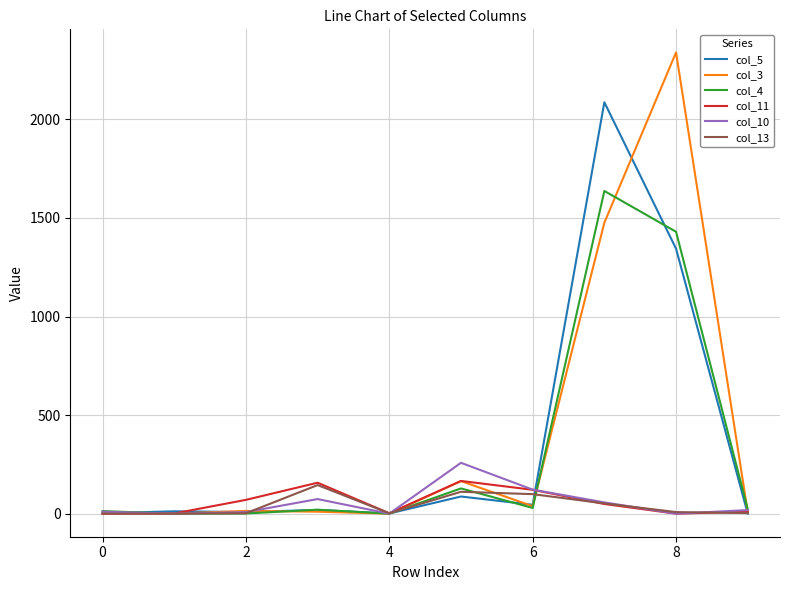

What is the maximum value shown in the chart?

2340